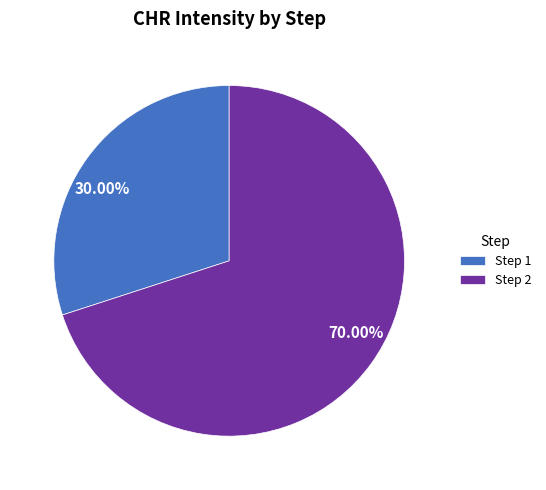

Which has a higher value, 30.00% or 70.00%?

70.00%